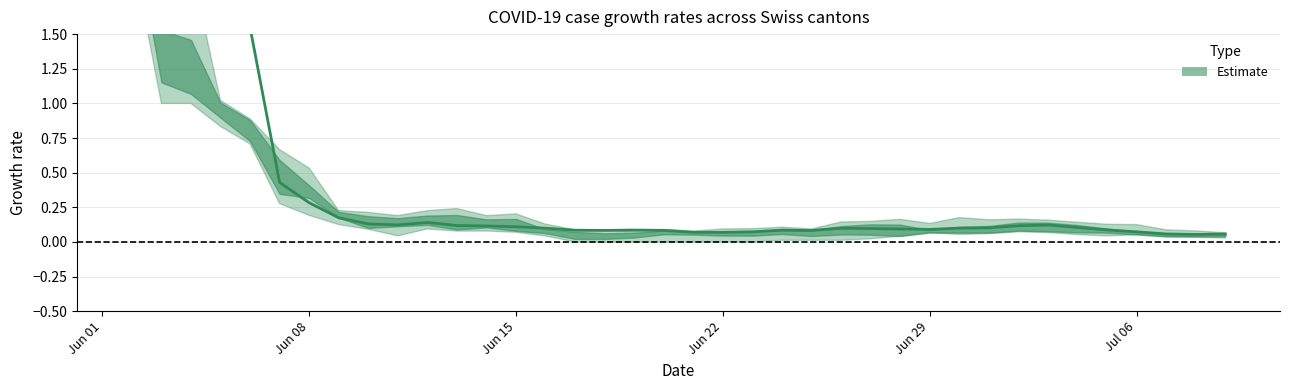

How many data points are above 0?

38